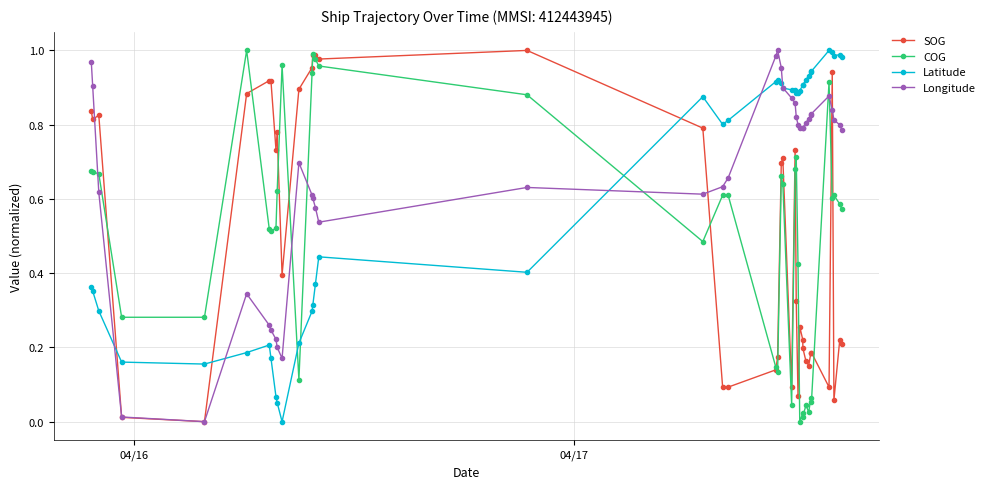

True or false: Latitude has more than 0 points higher than both neighbors.

True